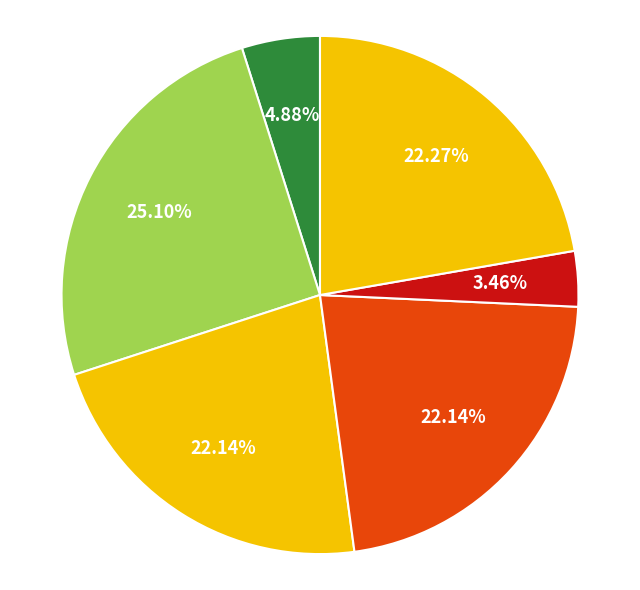

How many segments does this pie chart have?

6